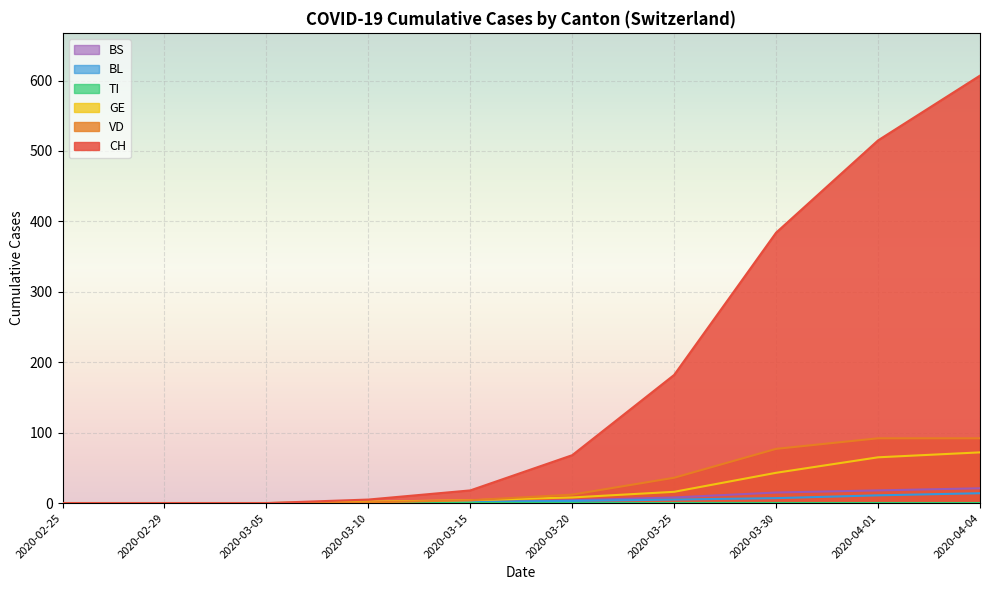

Which series has the widest spread of values?

CH